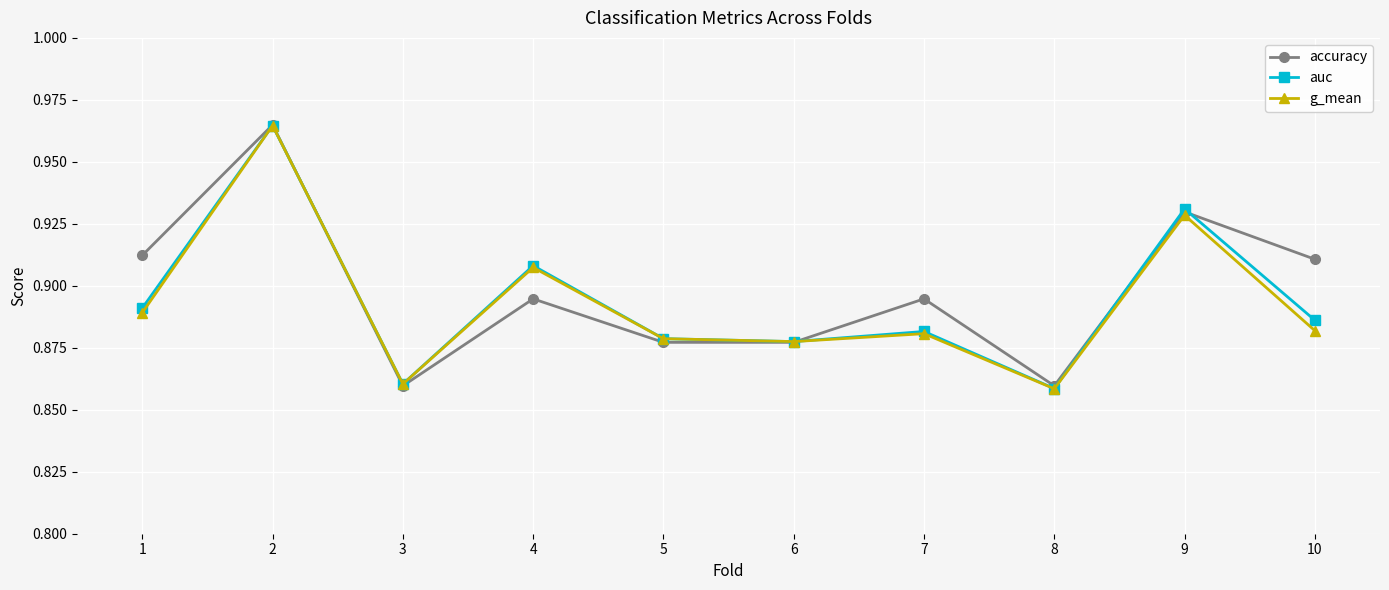

At which category does g_mean reach its first local peak?

2